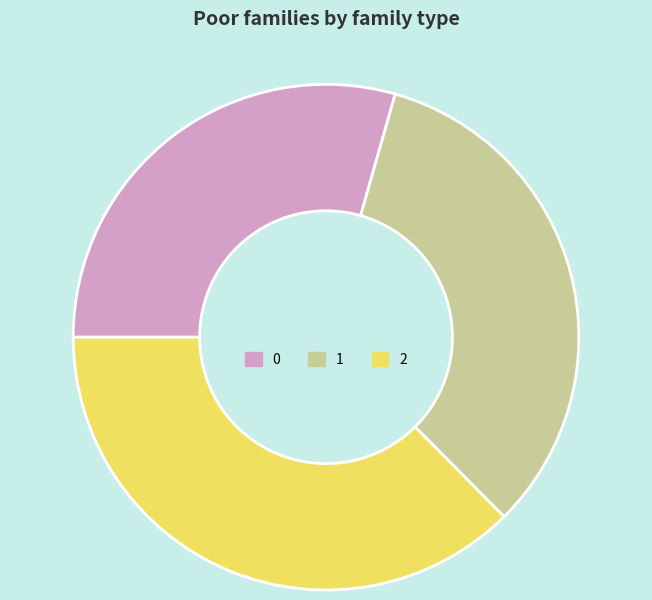

How many segments does this pie chart have?

3